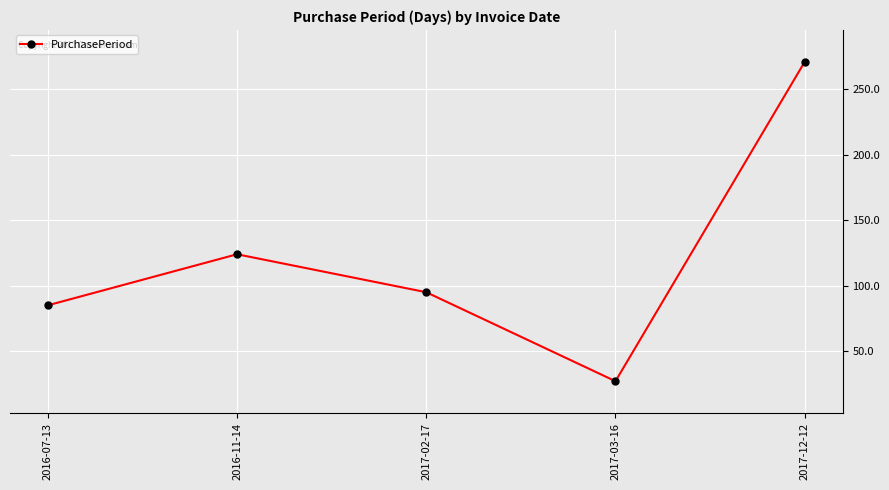

At which label is the value closest to 149?

2016-11-14